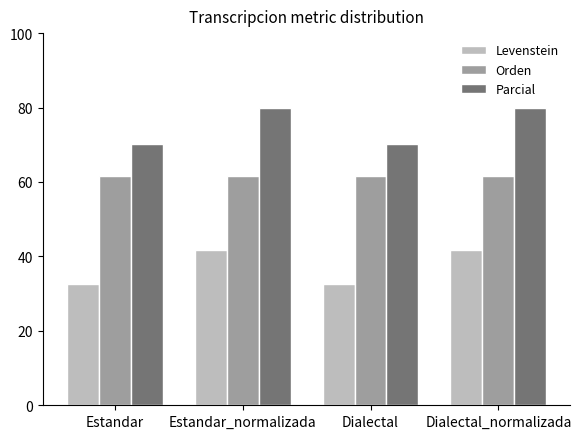

At Dialectal, list the series in order from largest to smallest.

Parcial, Orden, Levenstein